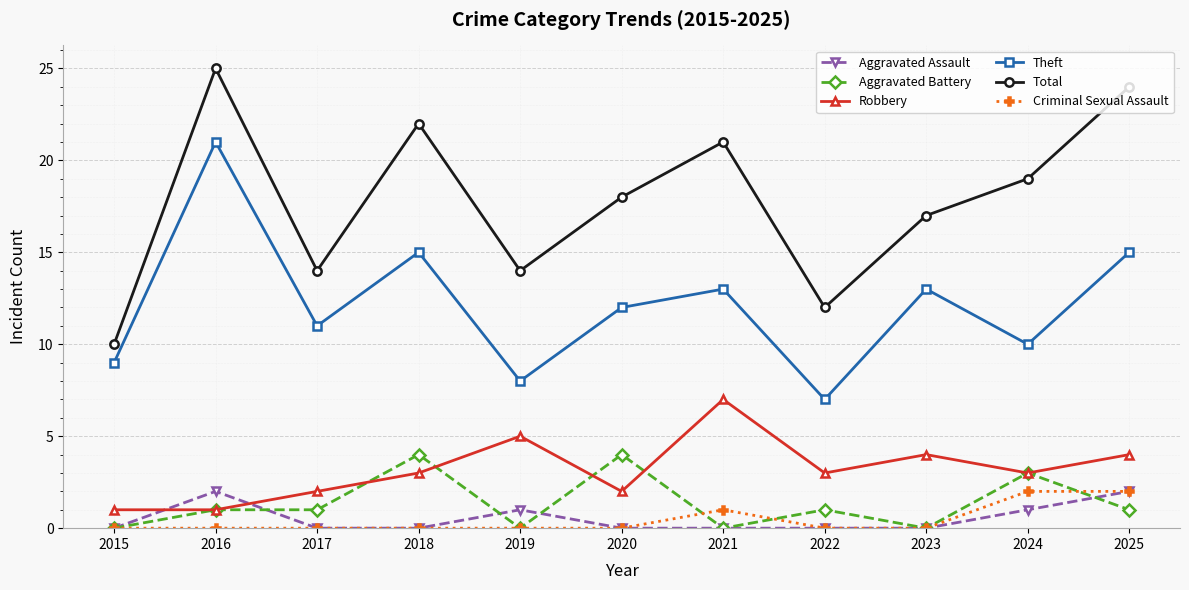

Which series has the largest total across all categories?

Total